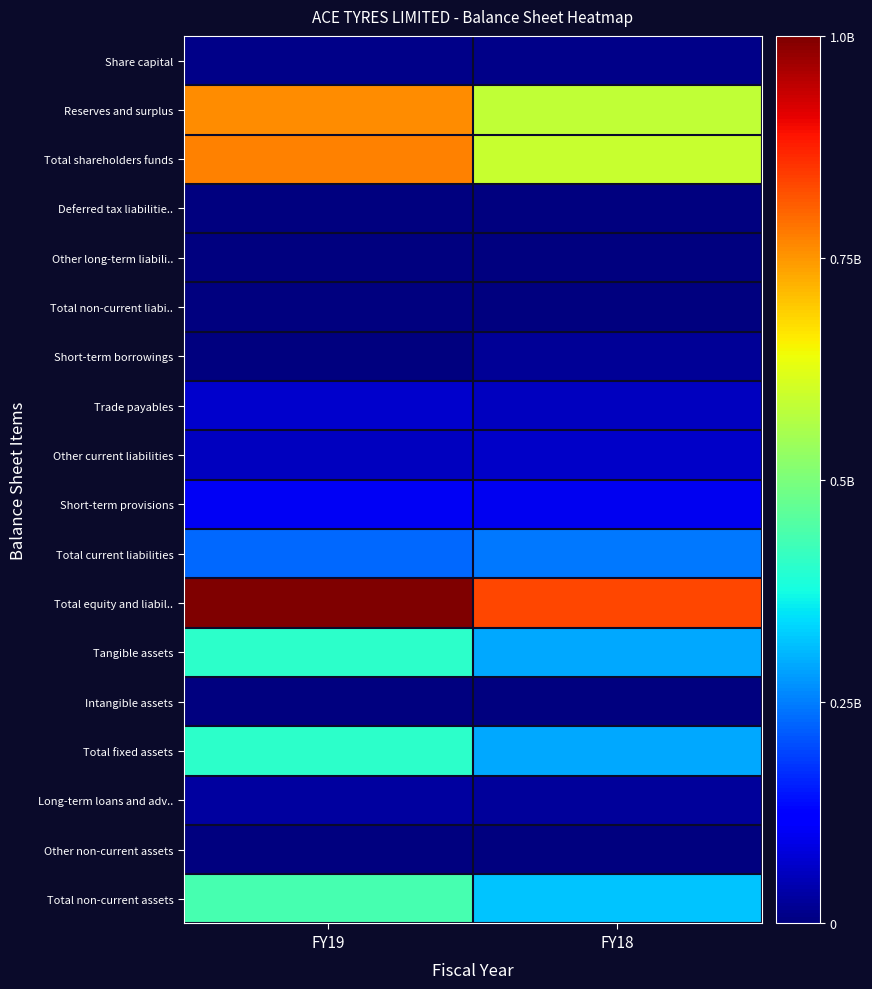

Reading left to right, list all the values displayed in this chart.

Share capital: FY19=0.0	FY18=0.0
Reserves and surplus: FY19=0.8	FY18=0.6
Total shareholders funds: FY19=0.8	FY18=0.6
Deferred tax liabilitie..: FY19=0.0	FY18=0.0
Other long-term liabili..: FY19=0.0	FY18=0.0
Total non-current liabi..: FY19=0.0	FY18=0.0
Short-term borrowings: FY19=0.0	FY18=0.0
Trade payables: FY19=0.1	FY18=0.1
Other current liabilities: FY19=0.1	FY18=0.1
Short-term provisions: FY19=0.1	FY18=0.1
Total current liabilities: FY19=0.2	FY18=0.2
Total equity and liabil..: FY19=1.0	FY18=0.8
Tangible assets: FY19=0.4	FY18=0.3
Intangible assets: FY19=0.0	FY18=0.0
Total fixed assets: FY19=0.4	FY18=0.3
Long-term loans and adv..: FY19=0.0	FY18=0.0
Other non-current assets: FY19=0.0	FY18=0.0
Total non-current assets: FY19=0.4	FY18=0.3